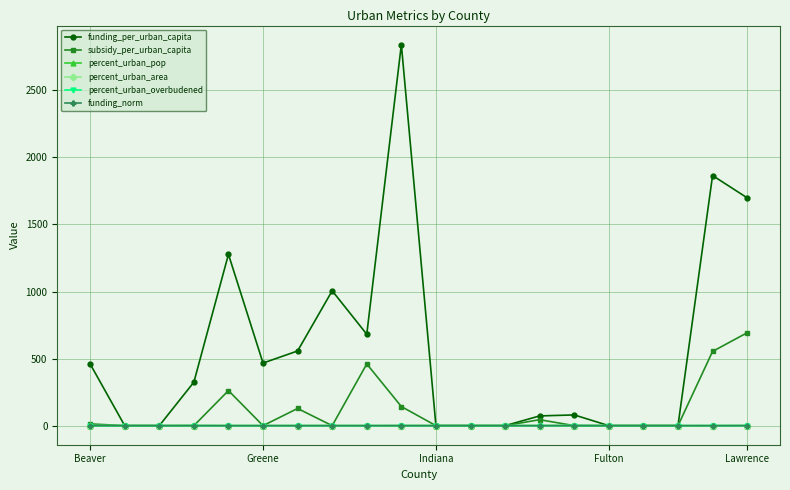

Which series has the largest total across all categories?

funding_per_urban_capita